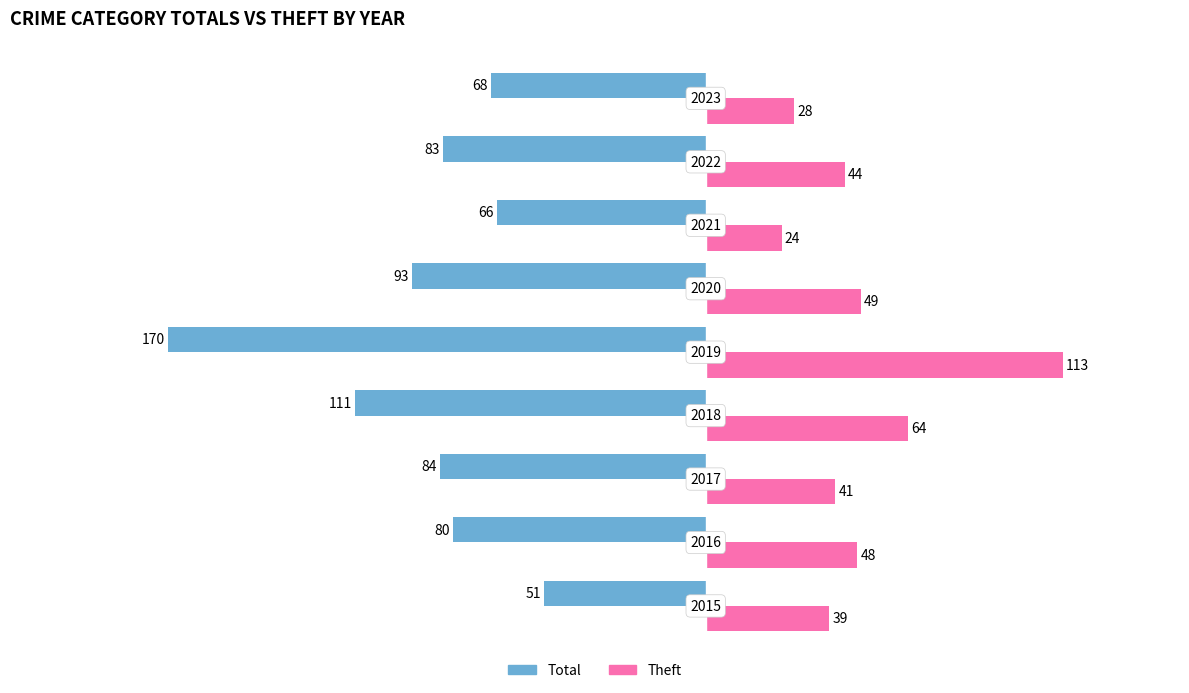

What is the sum of all Total values?

-806